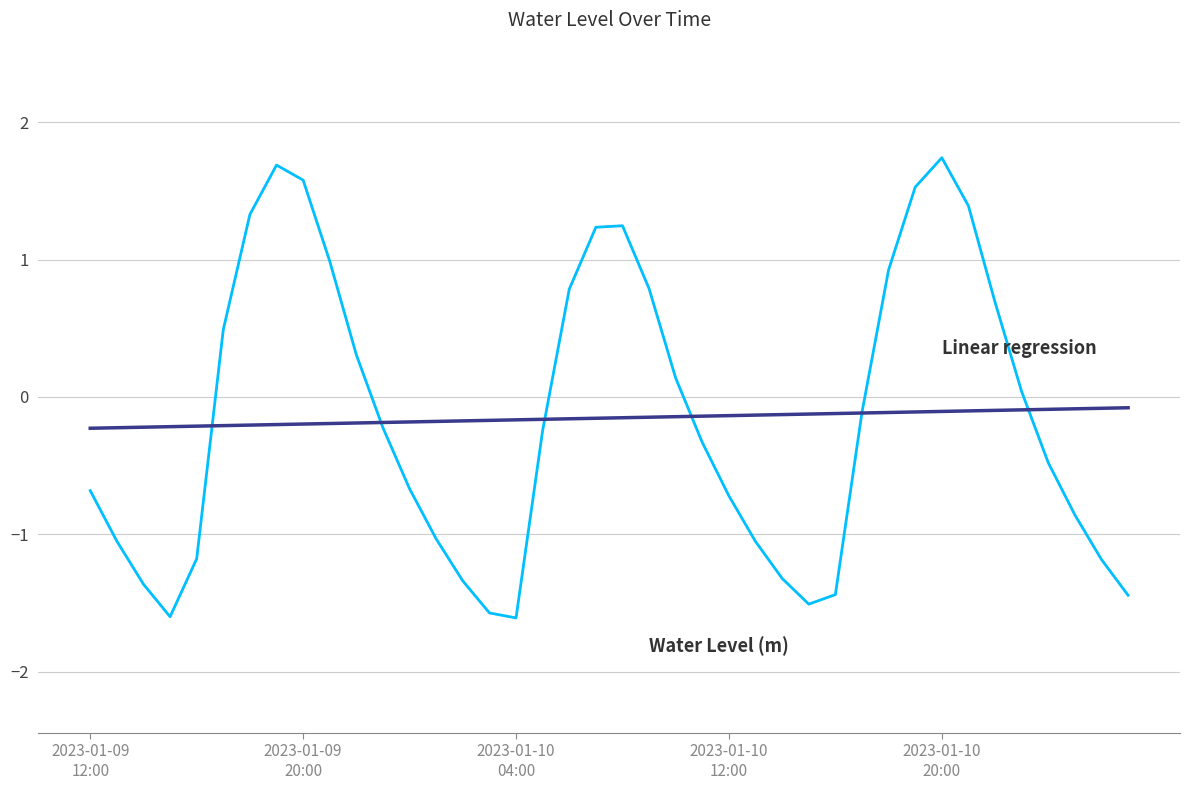

How many lines are shown in the chart?

2